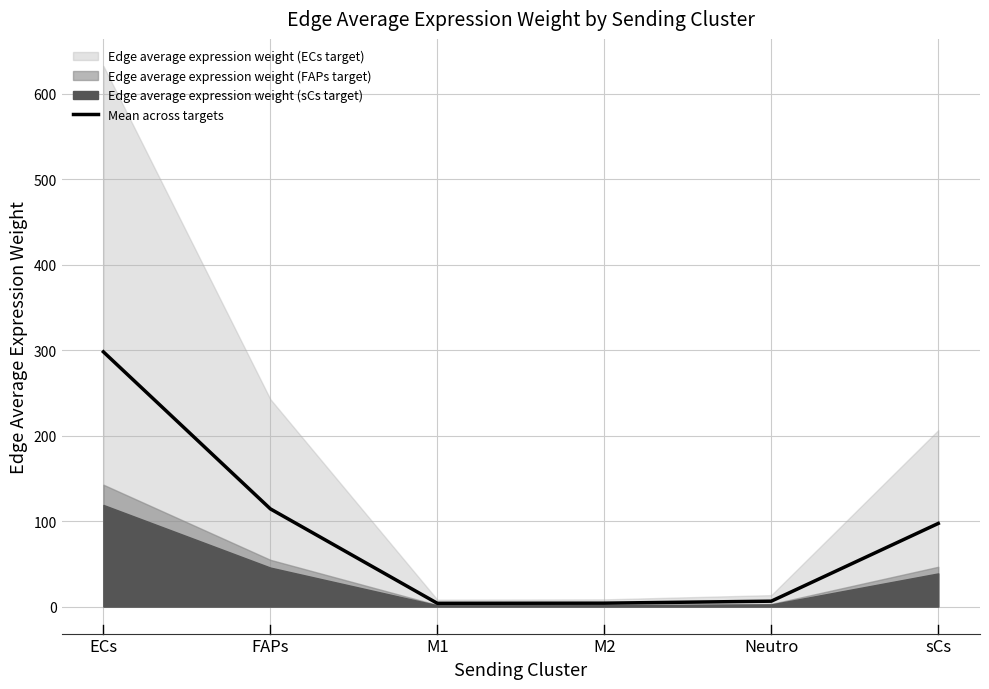

Rank the categories by value from lowest to highest.

M1, M2, Neutro, sCs, FAPs, ECs